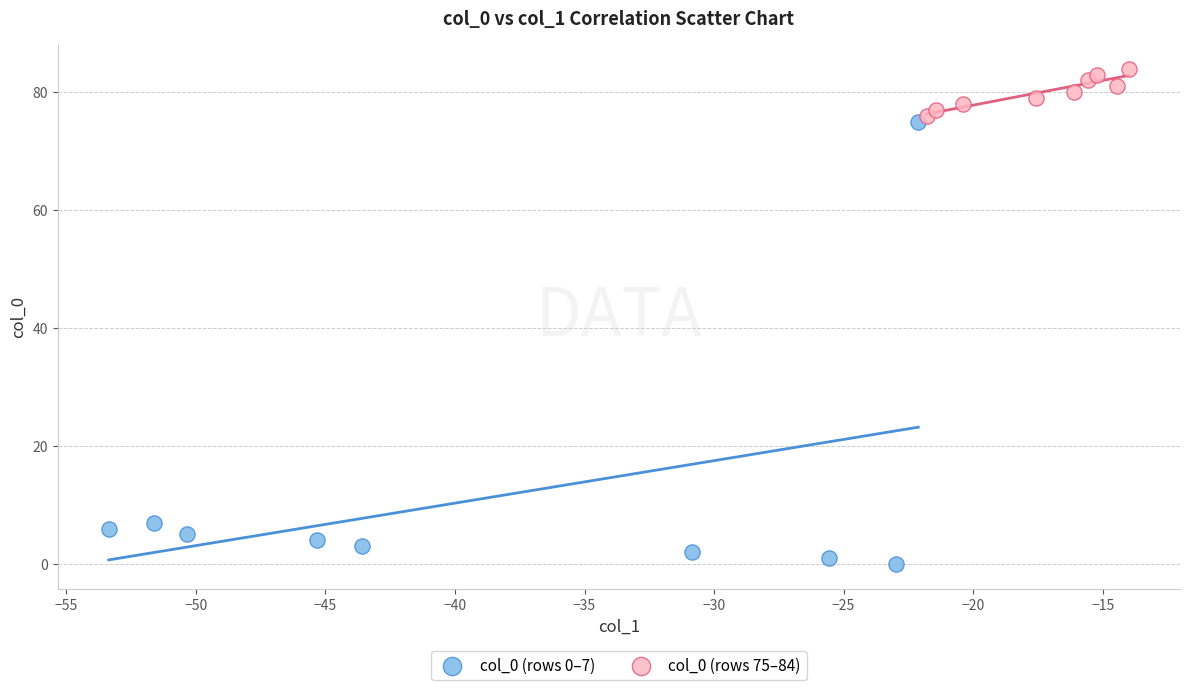

Which series contains the lowest Y value?

col_0 (rows 0–7)